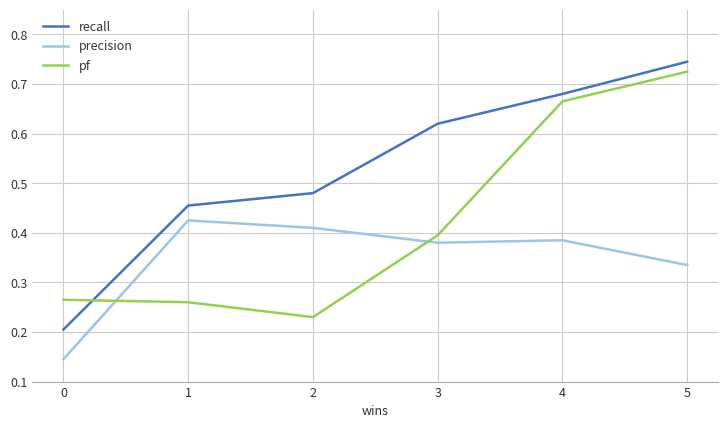

Which series has the largest range (max minus min)?

recall